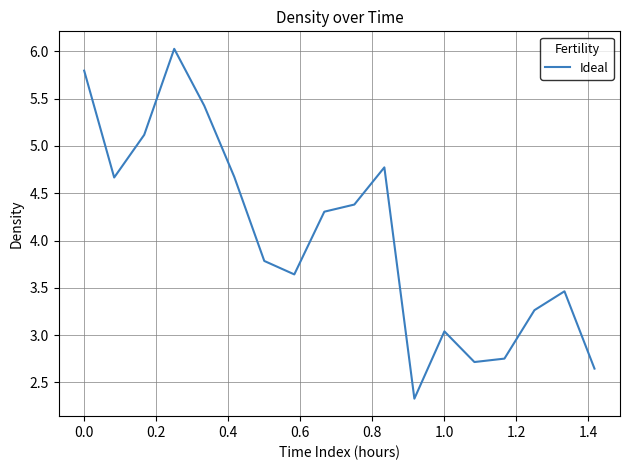

What is the smallest value displayed?

2.3